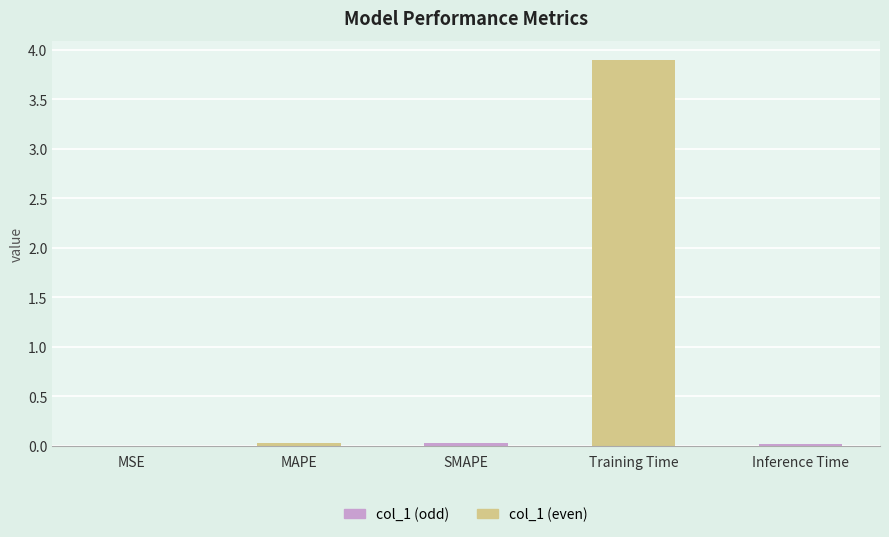

Which has a higher value, Training Time or MAPE?

Training Time